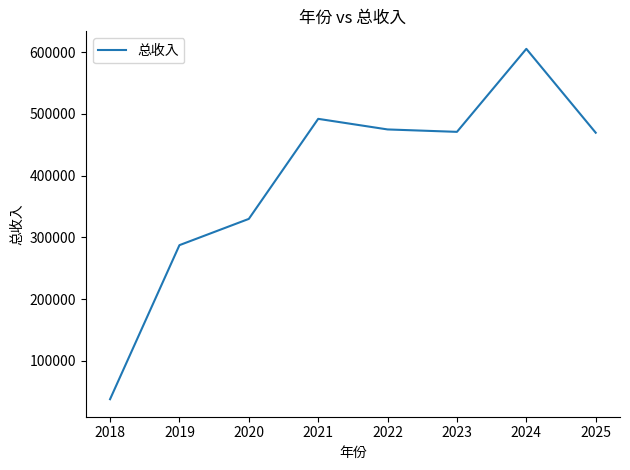

What is the difference between the second highest and minimum values?

454447.7